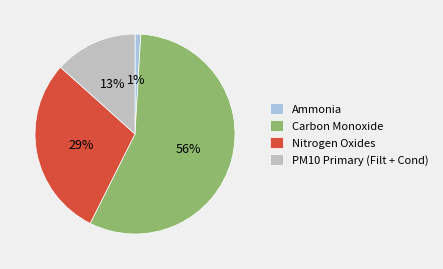

The Carbon Monoxide slice represents 64% of the pie. True or false?

False